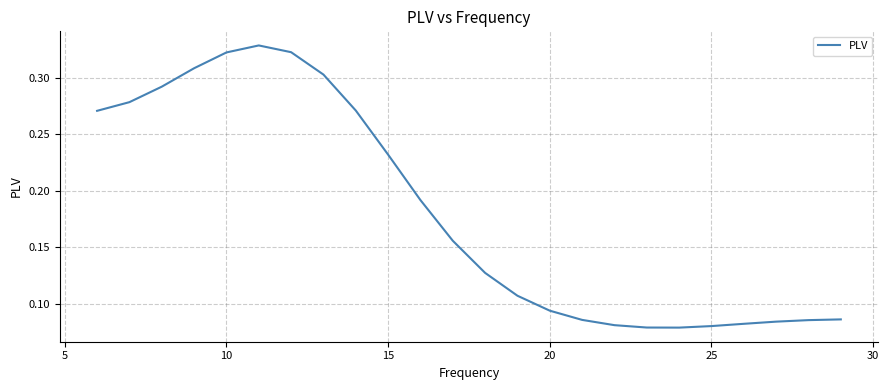

How many interior local peaks (higher than both neighbors) does the data have?

1